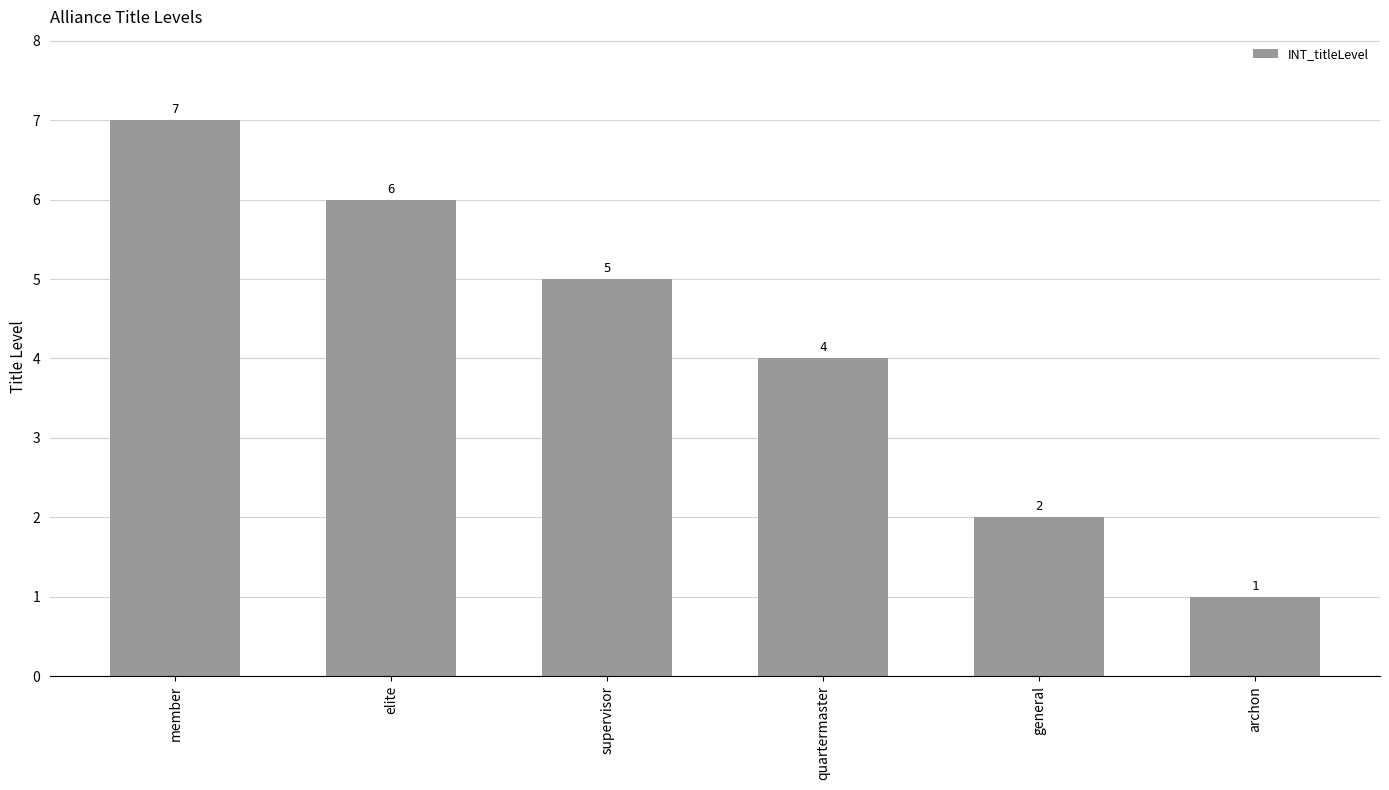

What is the change in value from member to elite?

-1